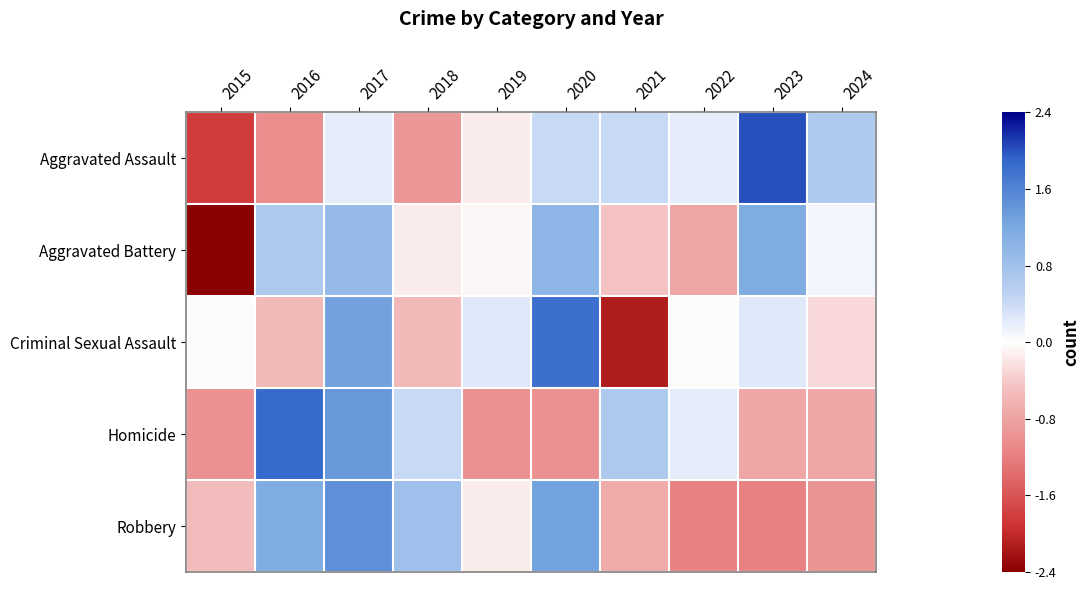

List the series in order of their peak value, highest first.

Aggravated Assault, Homicide, Criminal Sexual Assault, Robbery, Aggravated Battery